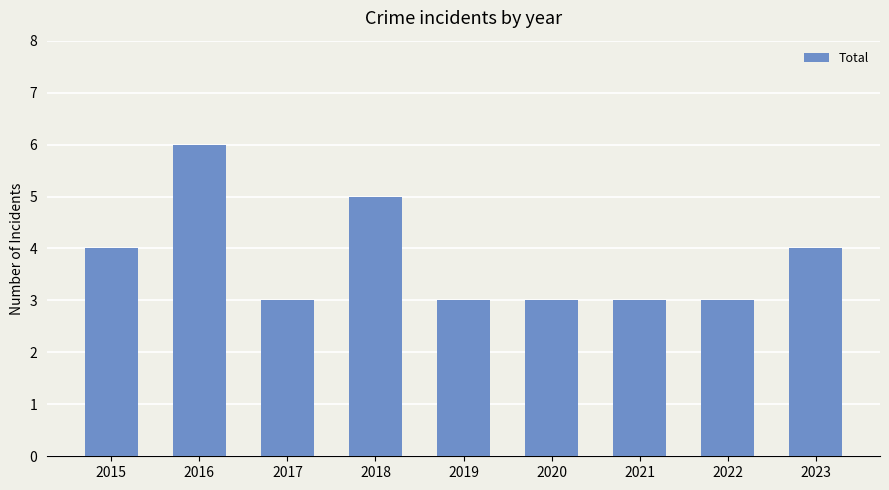

Is it true that the value at 2022 is 3?

True